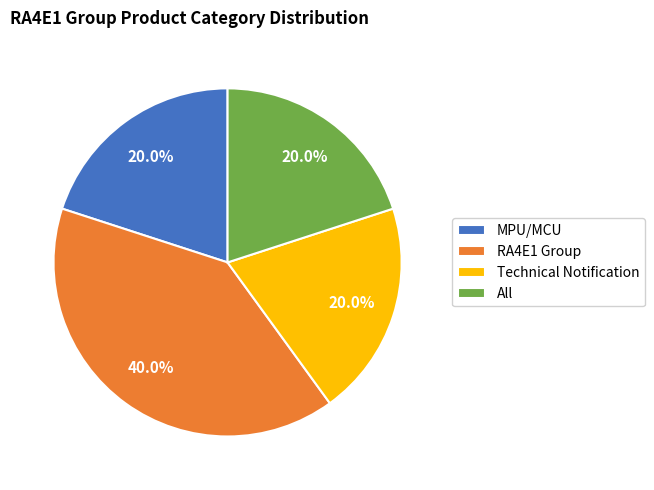

What is the ratio of the value at RA4E1 Group to the value at All?

2.0